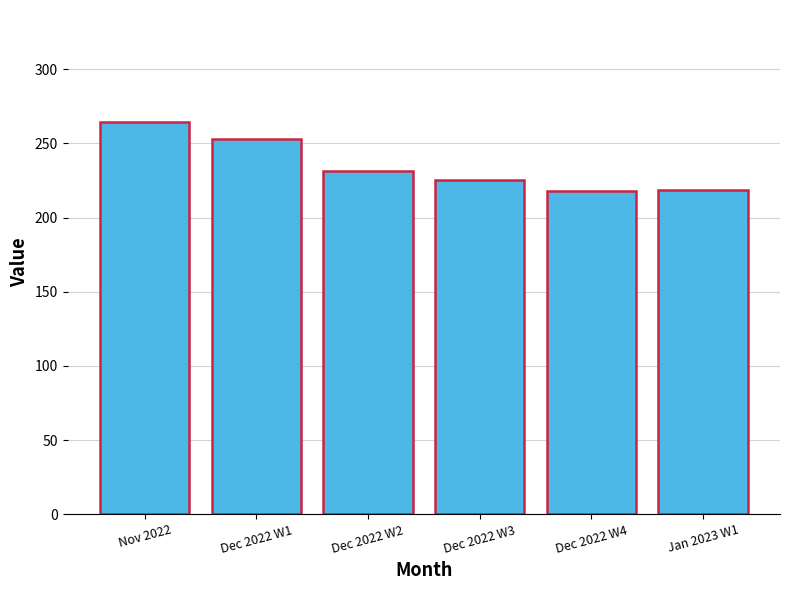

What is the difference between the maximum and second lowest values?

46.2